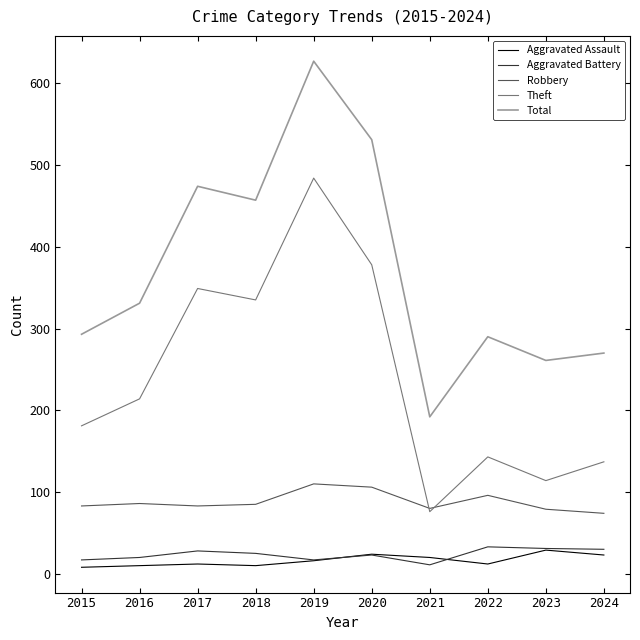

True or false: Total and Theft cross at least once.

False